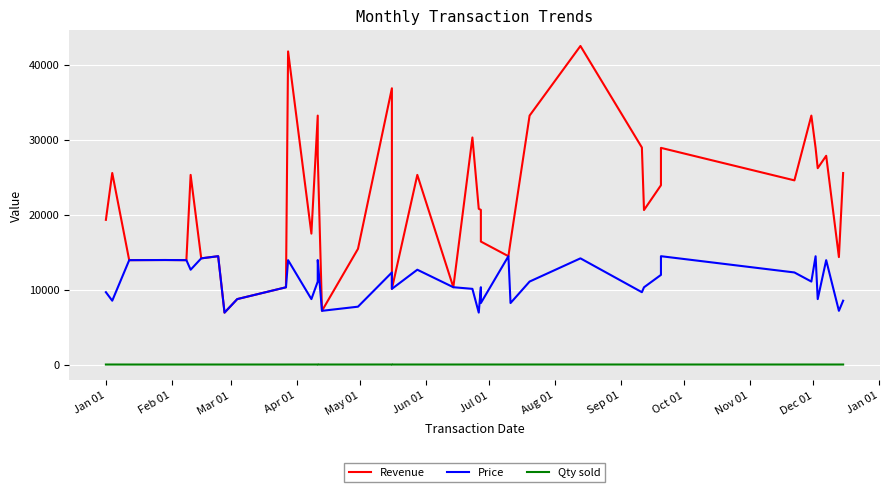

The Revenue series shows 60685 at 28. True or false?

False